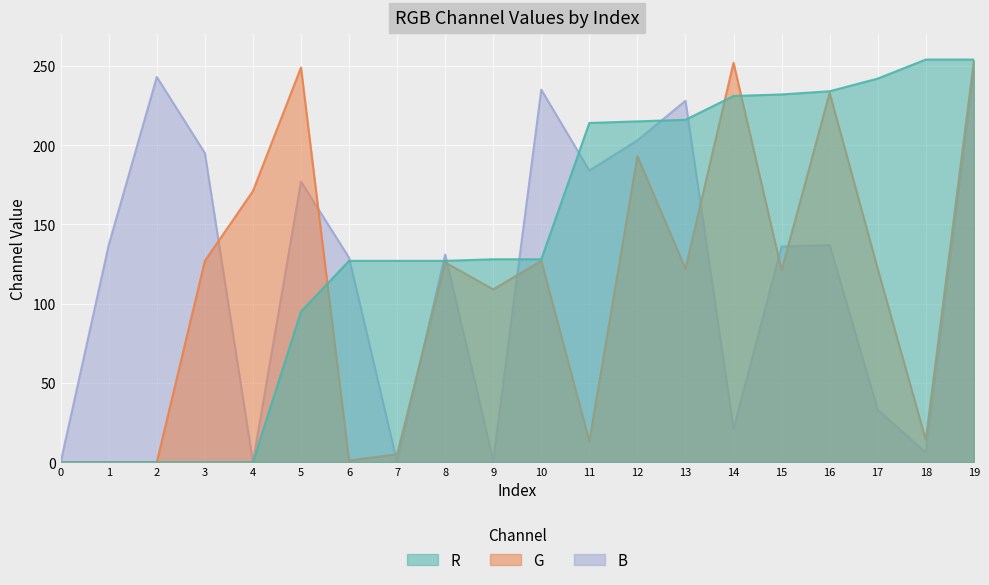

What is the sum of all R values?

2824